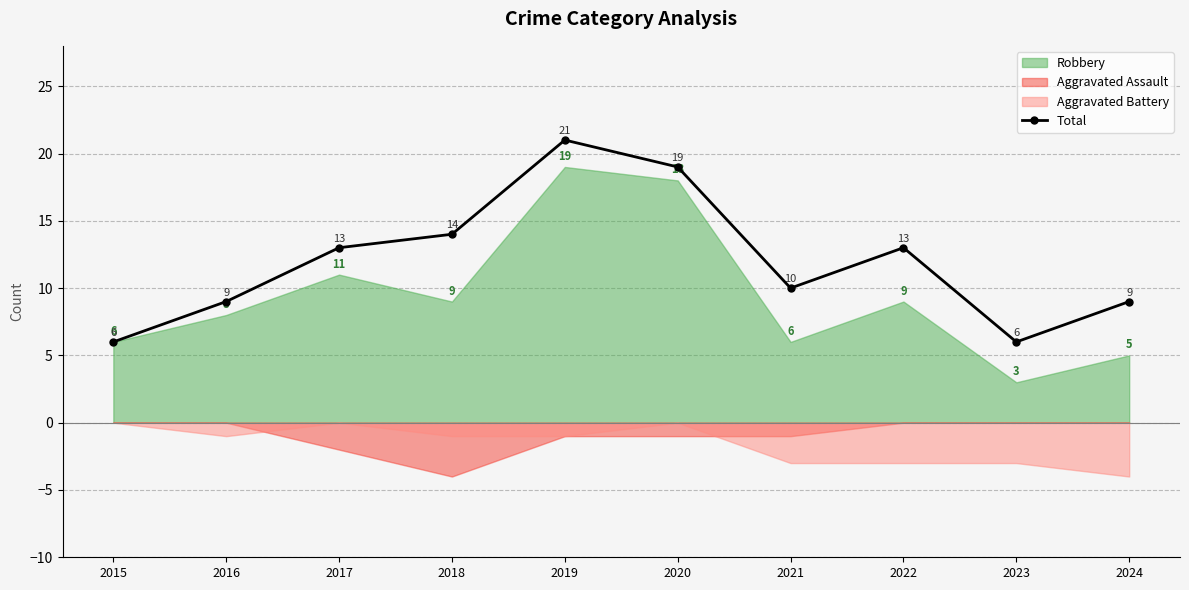

How many points are lower than both their immediate neighbors (excluding endpoints)?

2